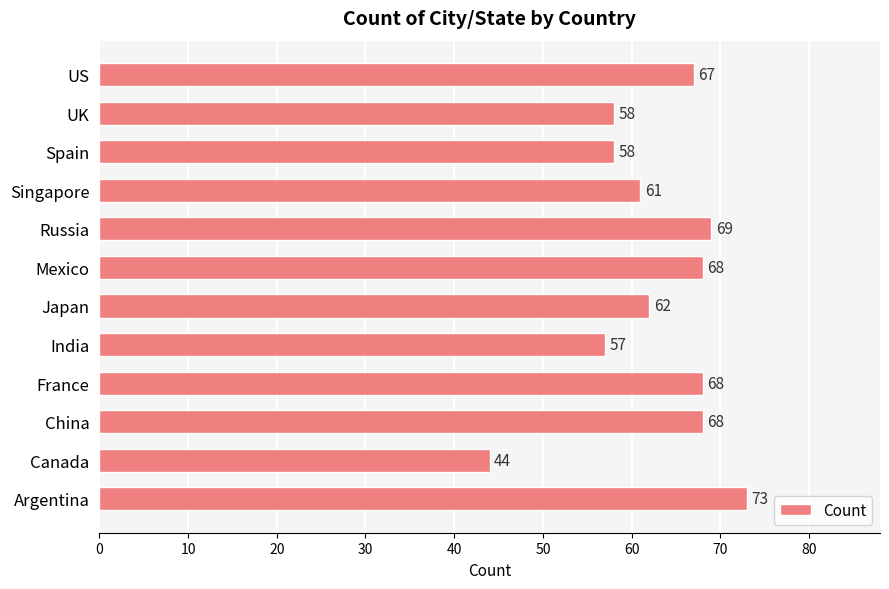

Which label corresponds to the smallest value in the chart?

Canada